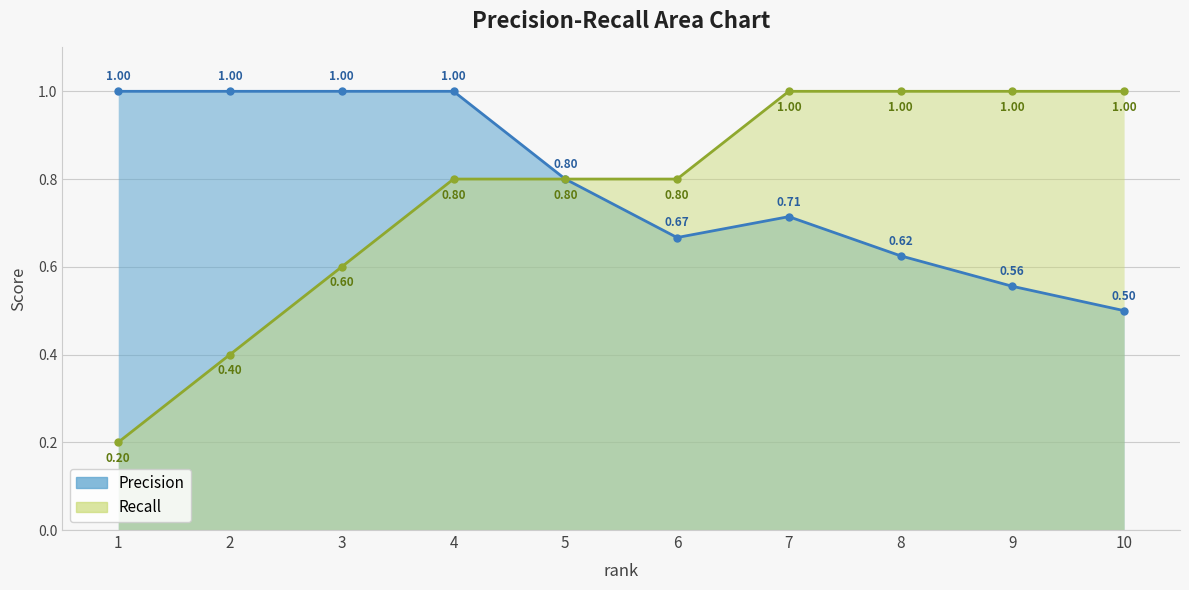

True or false: Recall has a value of 1.0 at 10.

True